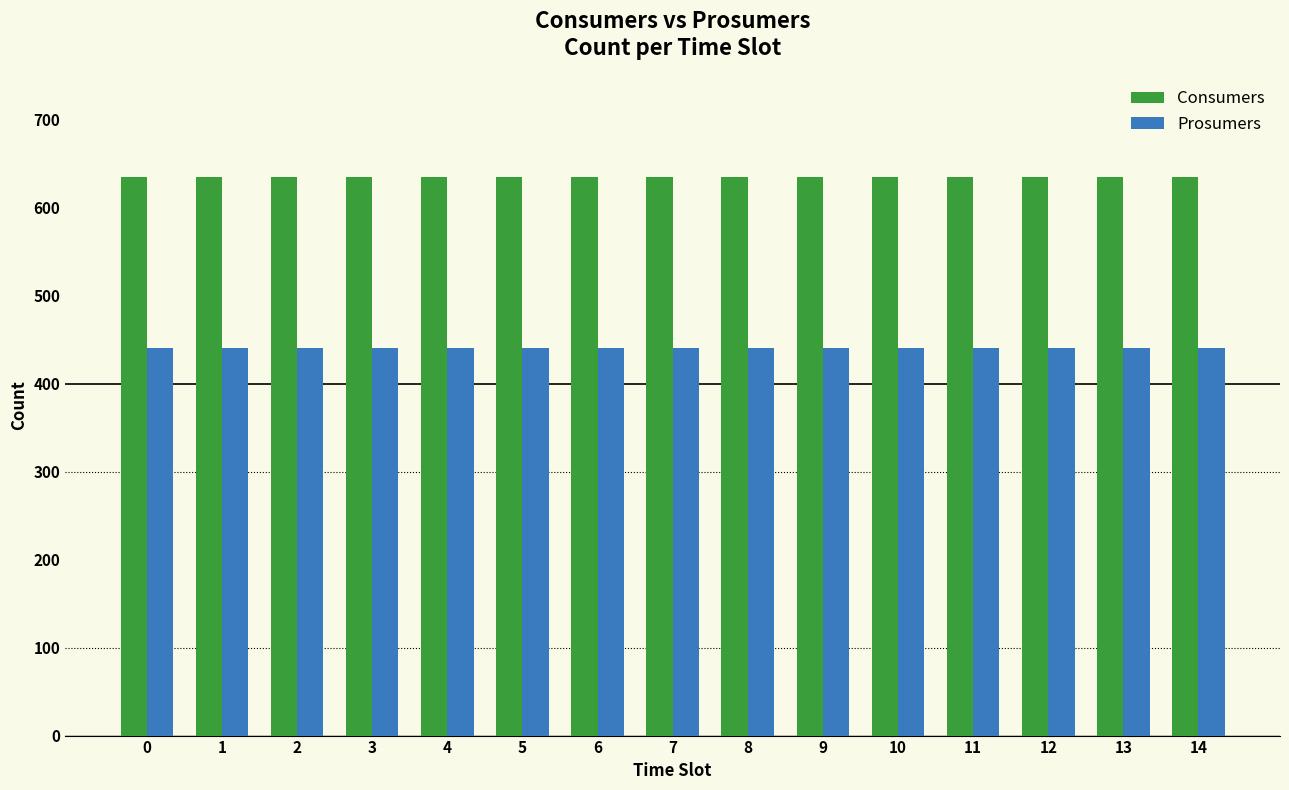

The Prosumers series shows 221 at 0. True or false?

False